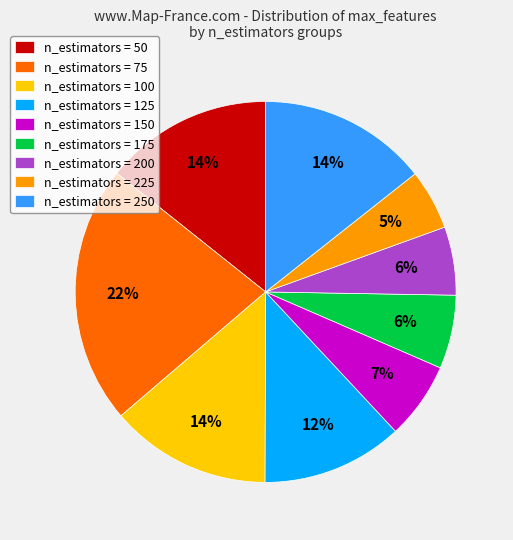

Which has a higher value, n_estimators = 175 or n_estimators = 100?

n_estimators = 100